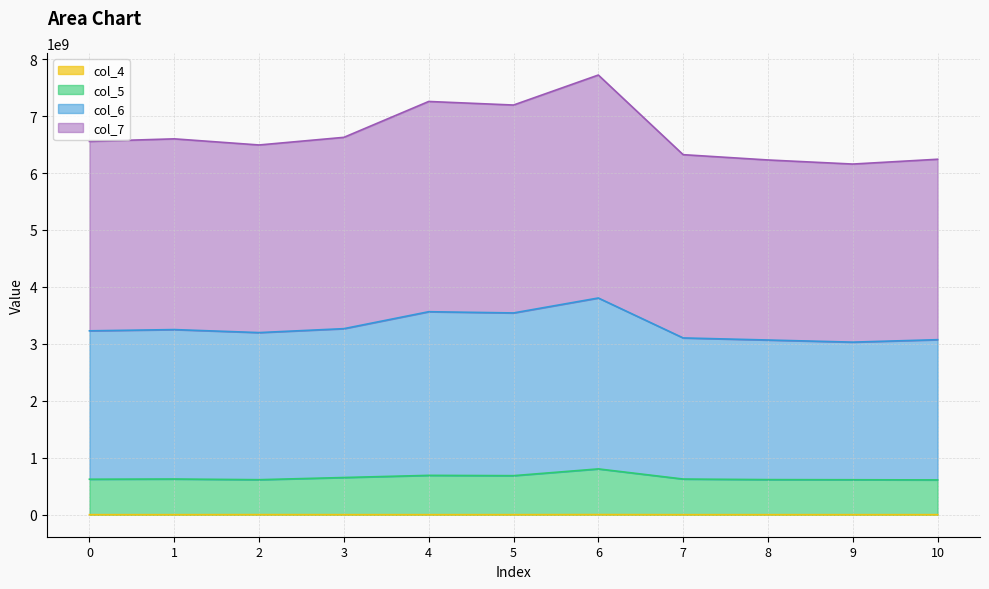

In col_5, how many points are higher than both neighbors (excluding endpoints)?

3